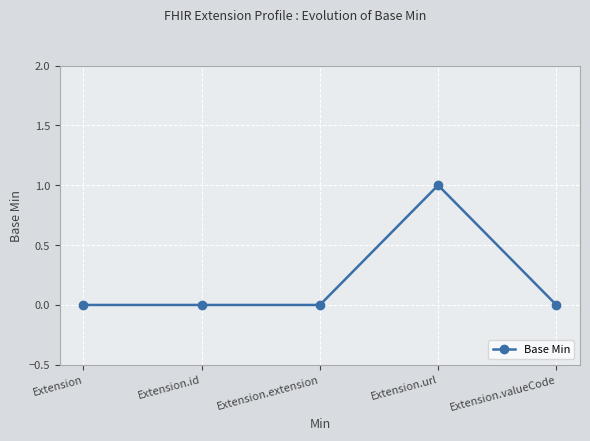

Count the number of categories in the chart.

5